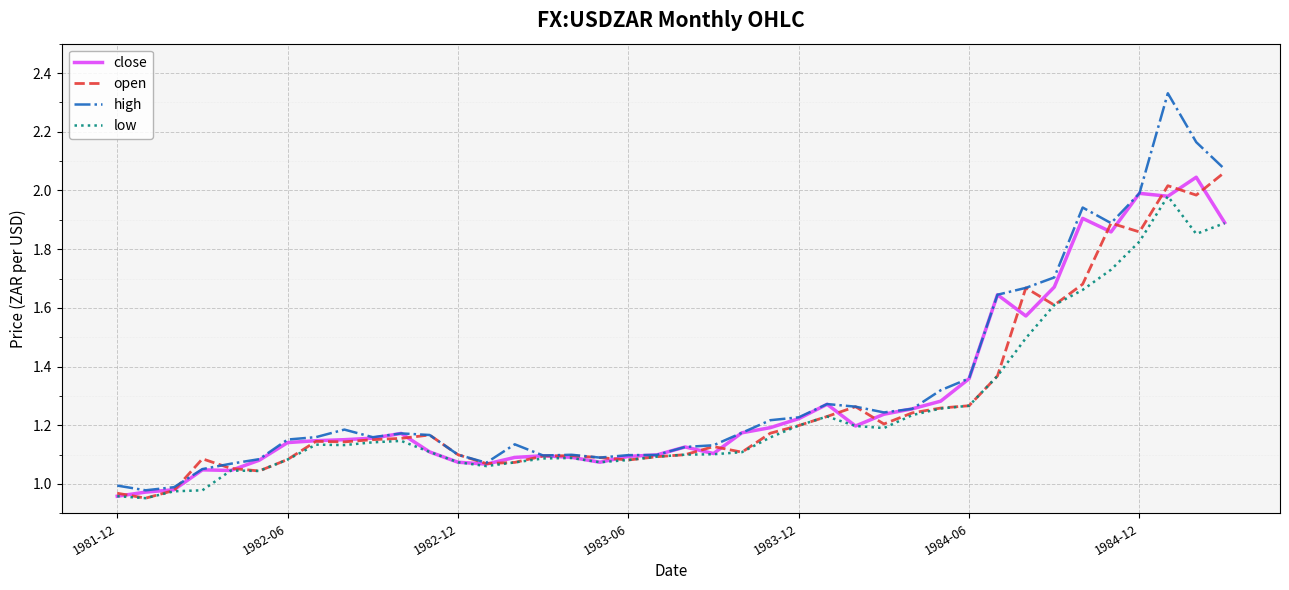

Rank the series by their maximum value, from highest to lowest.

high, open, close, low